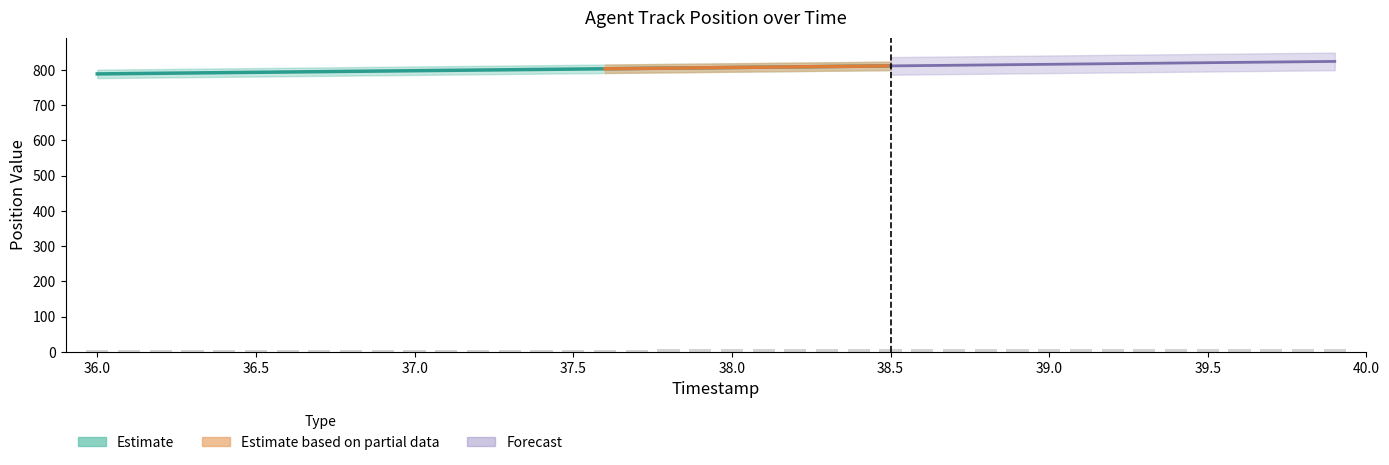

The chart shows a value of 8.7 at 36.0. True or false?

False